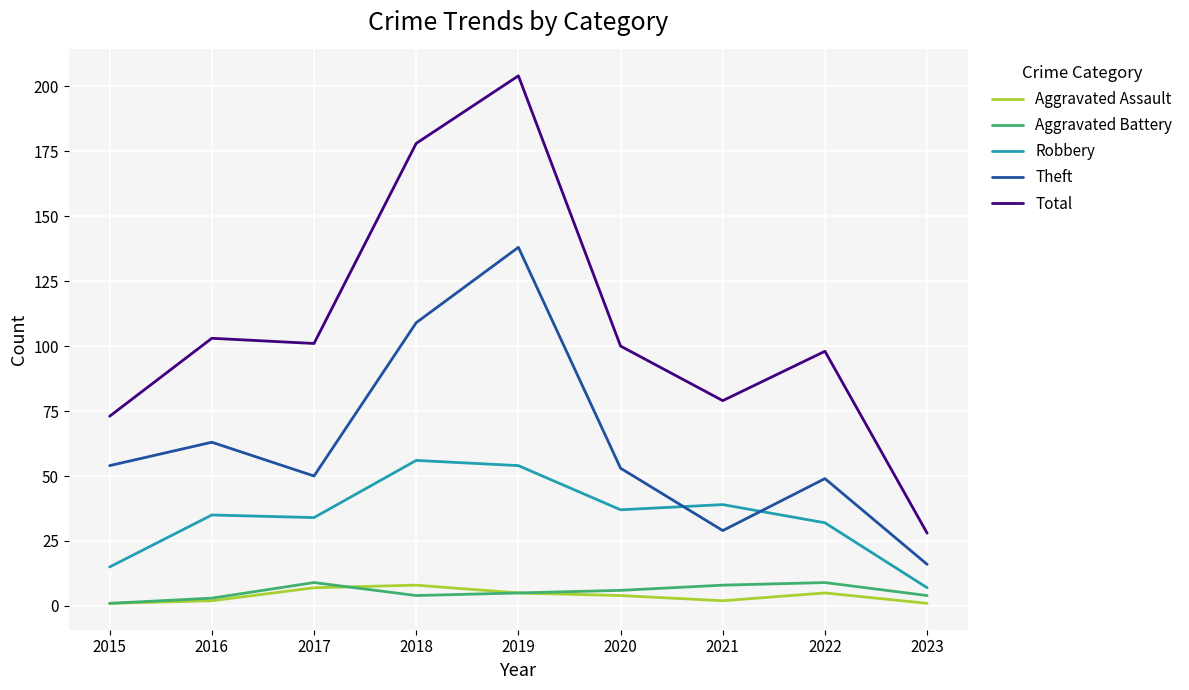

Reading left to right, list all the values displayed in this chart.

Aggravated Assault: 1	2	7	8	5	4	2	5	1
Aggravated Battery: 1	3	9	4	5	6	8	9	4
Robbery: 15	35	34	56	54	37	39	32	7
Theft: 54	63	50	109	138	53	29	49	16
Total: 73	103	101	178	204	100	79	98	28